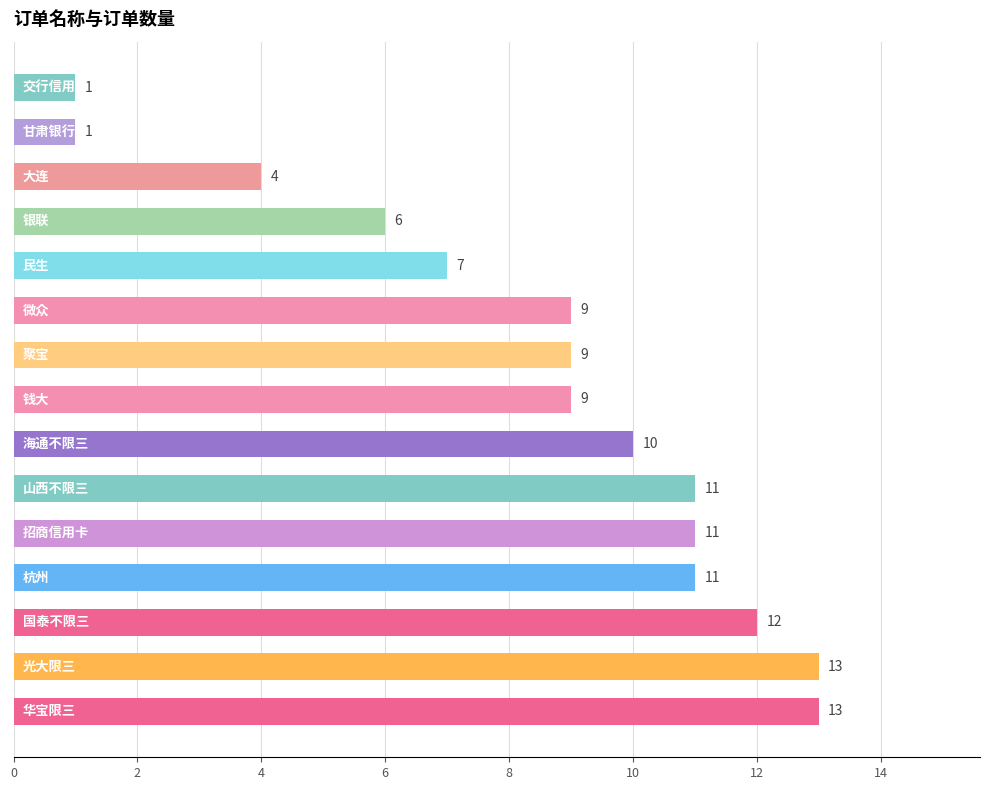

What is the greatest value displayed?

13